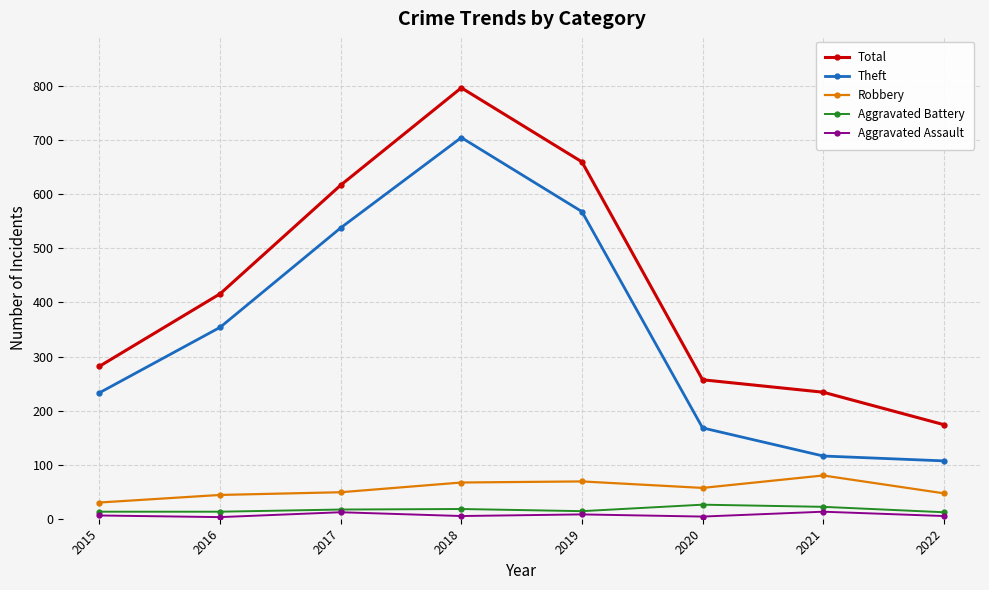

True or false: Aggravated Assault has a value of 5 at 2022.

True